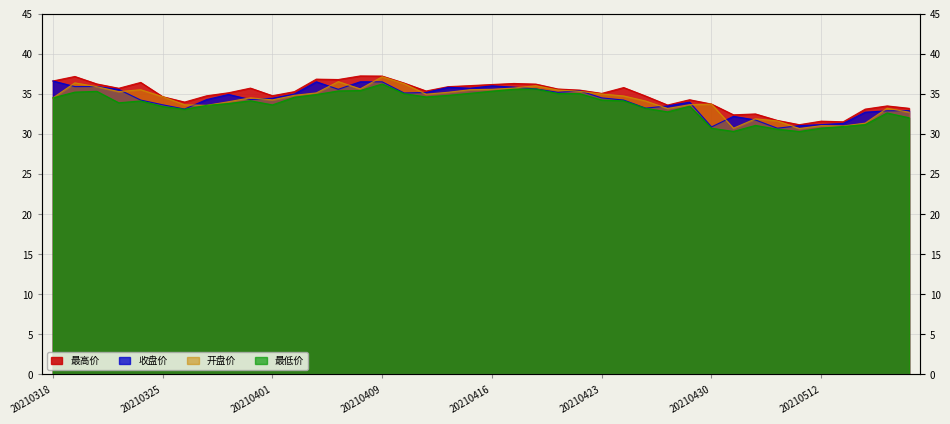

Rank the series at 20210408 from highest to lowest value.

最高价, 收盘价, 开盘价, 最低价